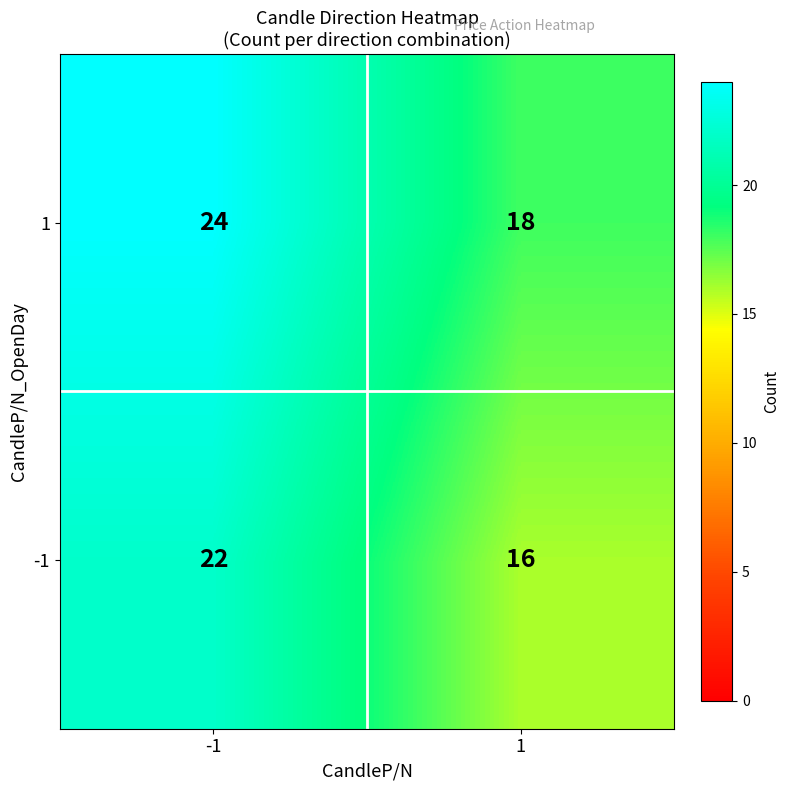

The 1 series shows 18 at 1. True or false?

True